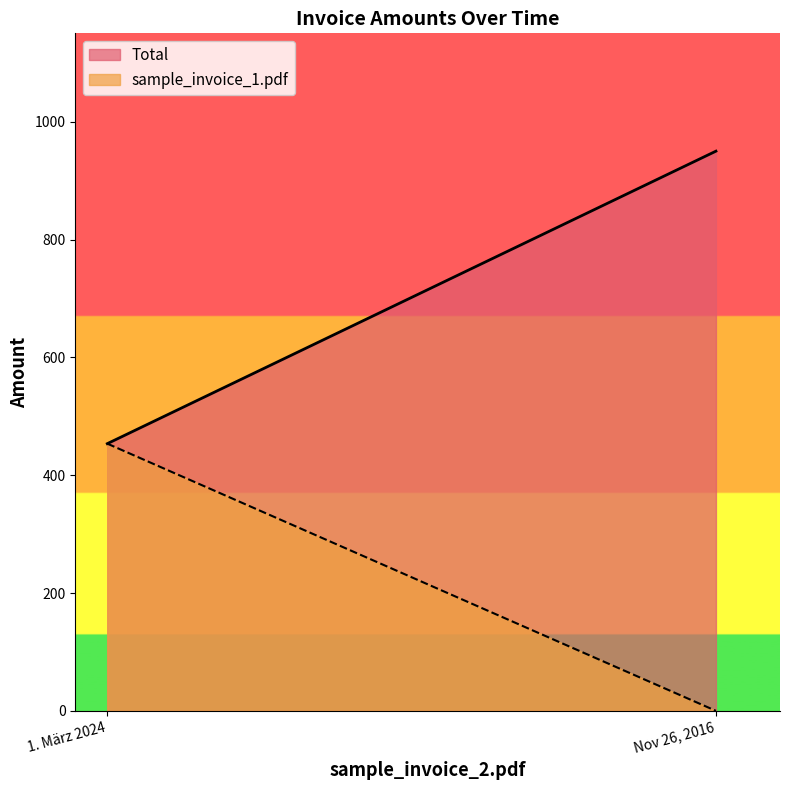

How many categories are shown in the chart?

2